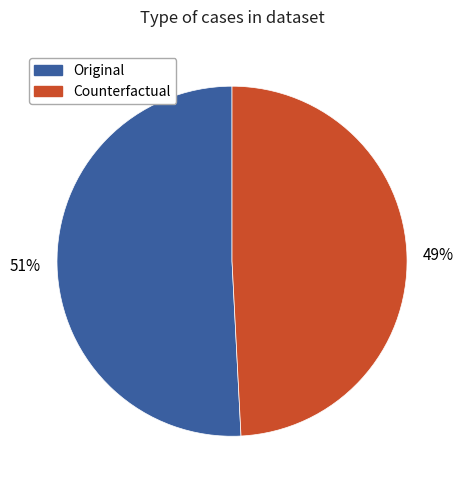

Is it true that Counterfactual is 58% of the pie?

False